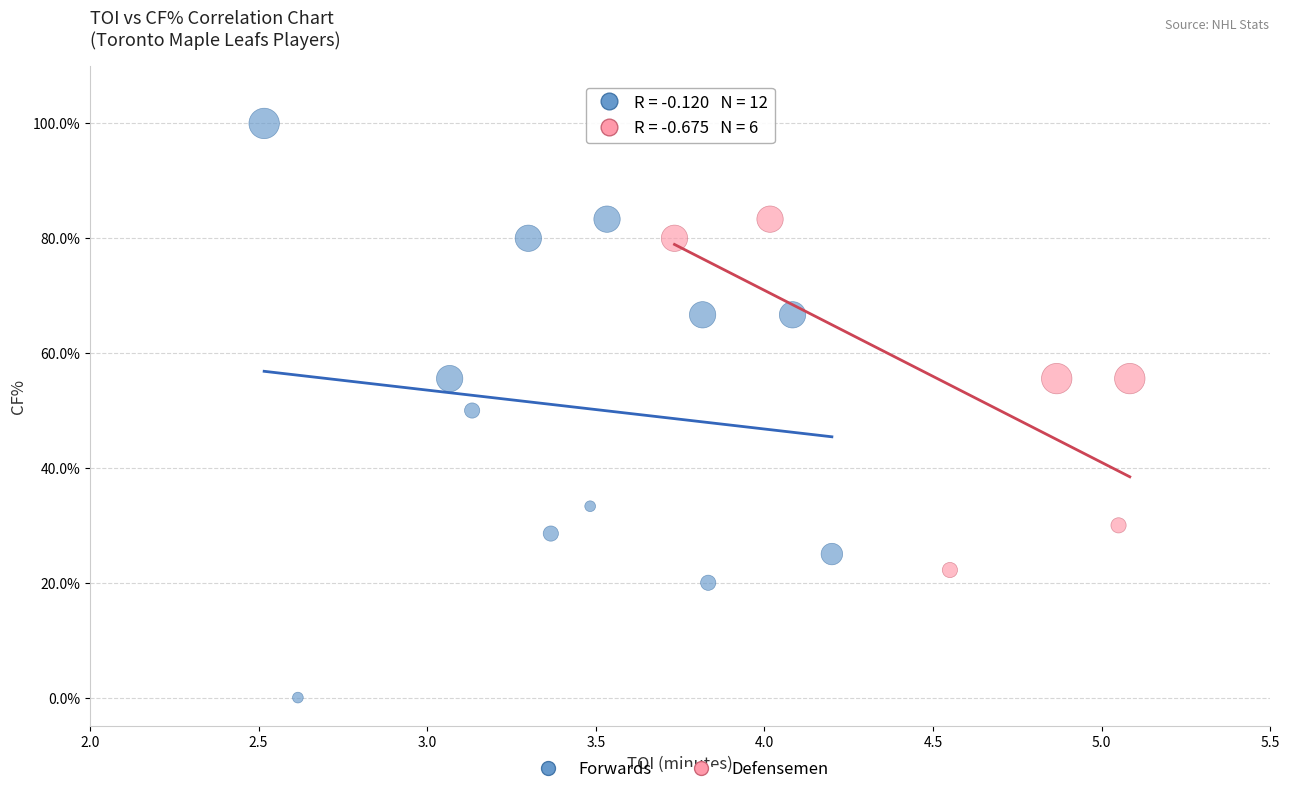

Which series has the widest spread of Y values?

Forwards